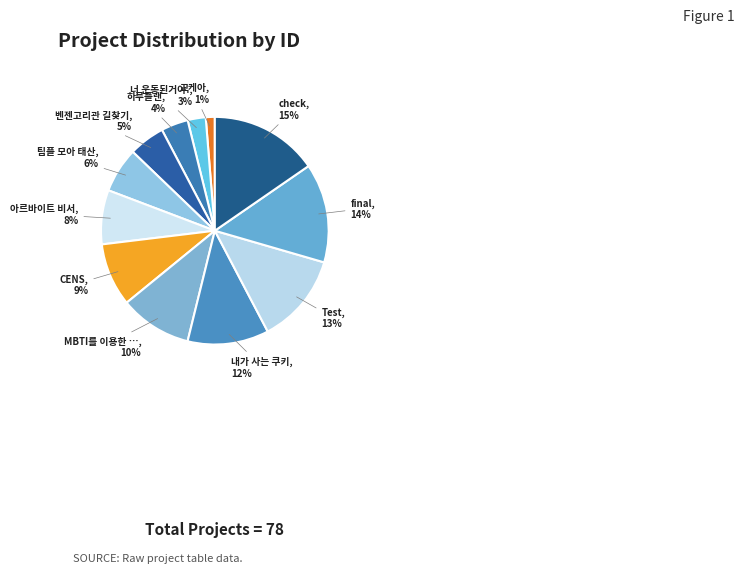

What is the largest slice in the pie chart?

check